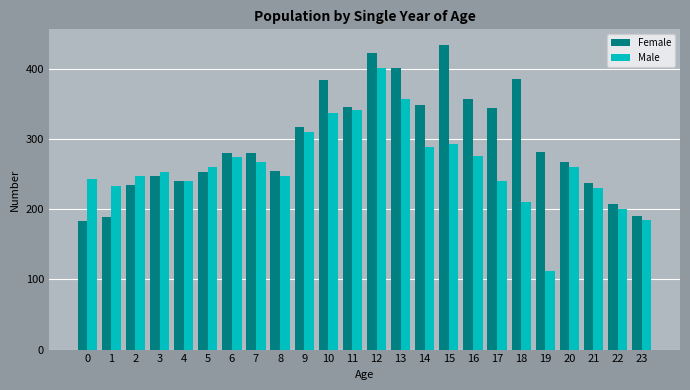

Which series has the largest range (max minus min)?

Male